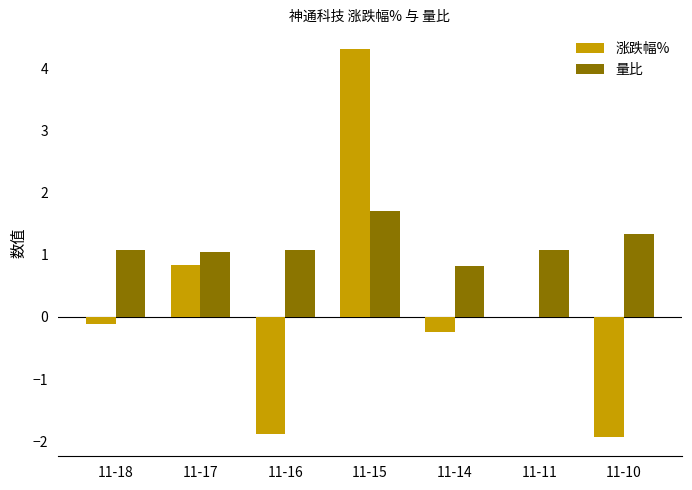

What is the sum of all 涨跌幅% values?

1.0